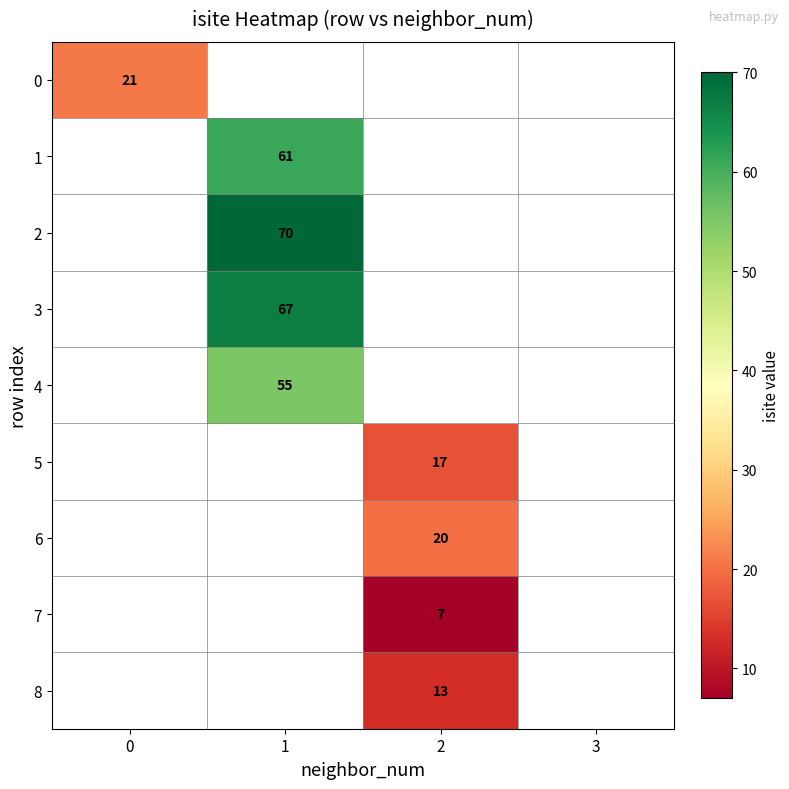

The value of 2 at 1 is 70. True or false?

True